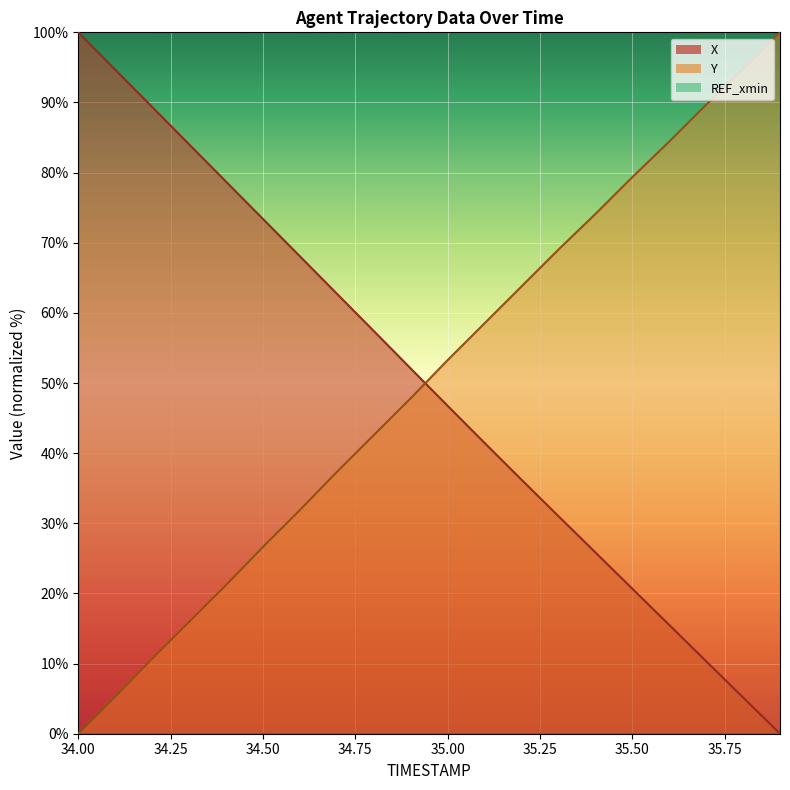

Is the value of X at 34.6 greater than the value of Y at 34.8?

Yes